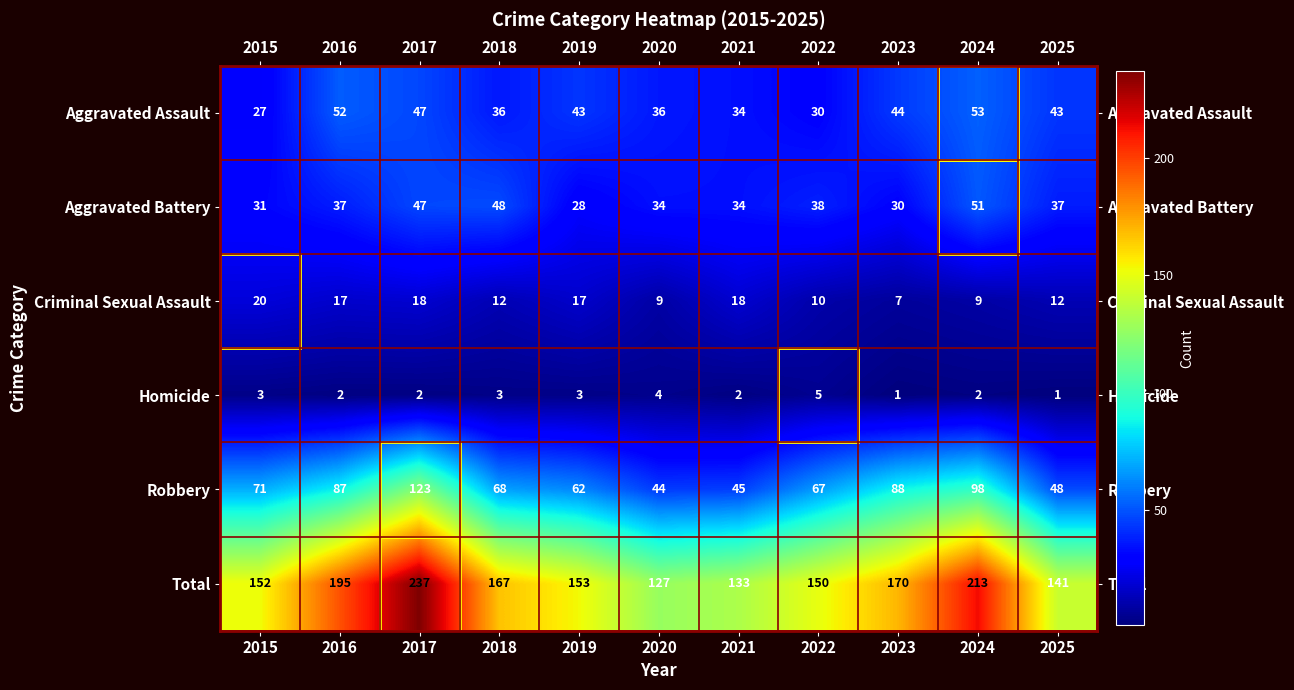

How many data points does each series have?

11